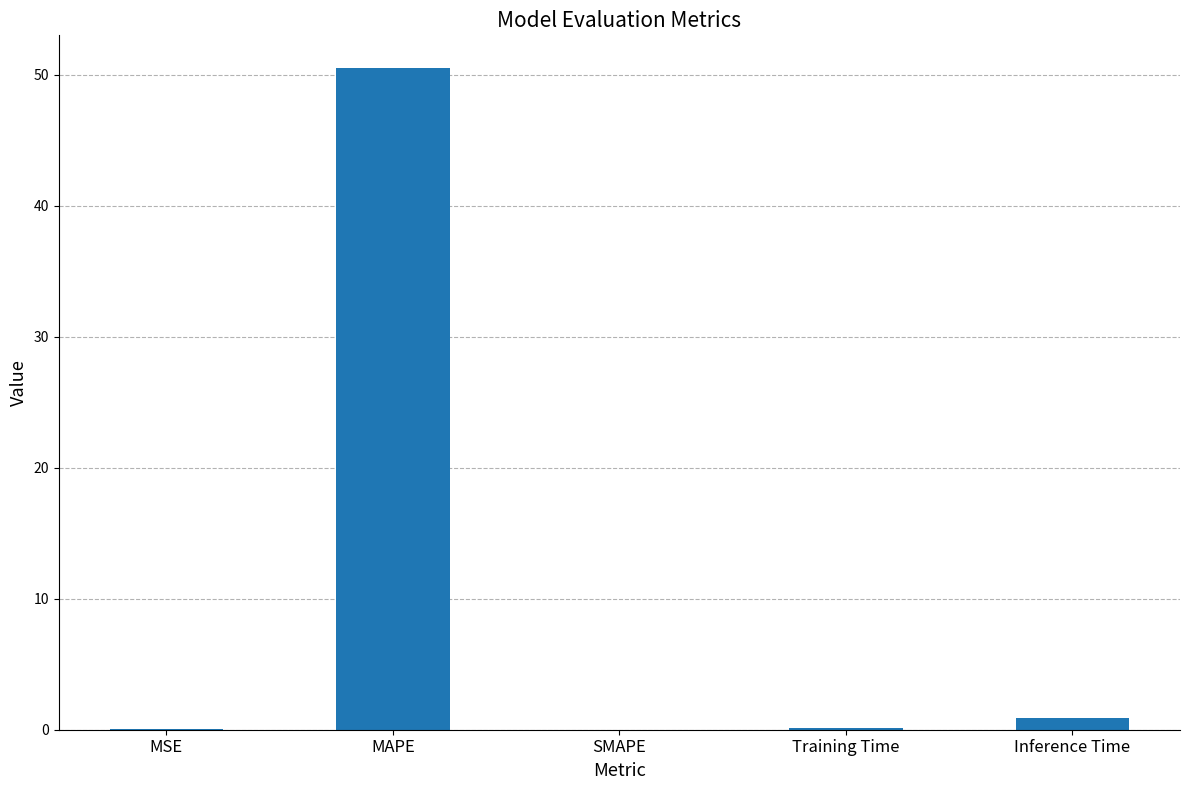

What is the change in value from MAPE to SMAPE?

-50.5